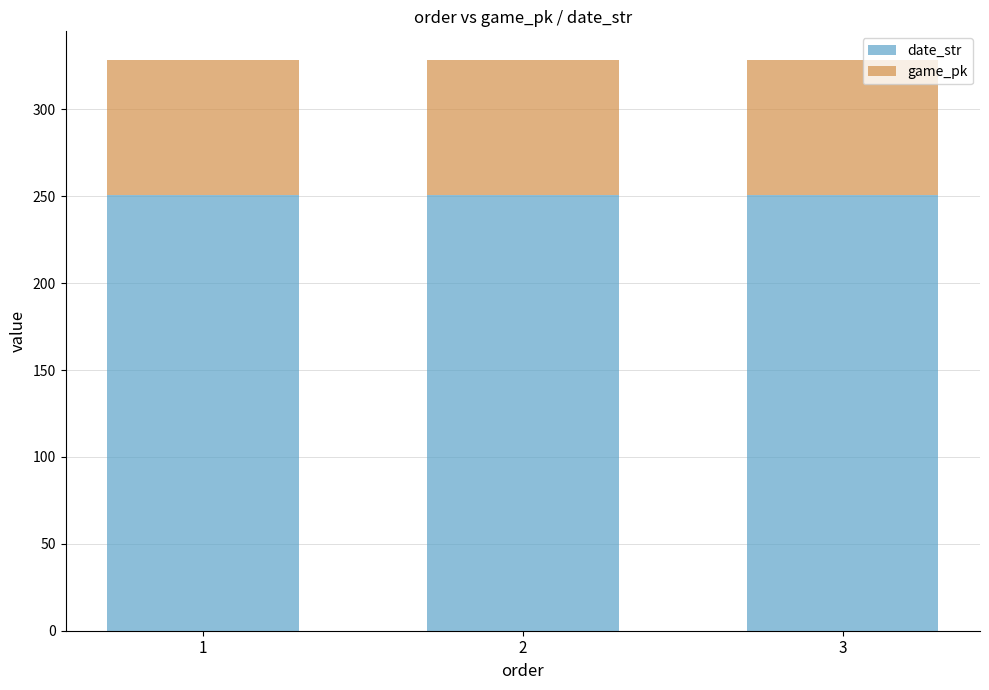

What is the total value across all series at 1?

328.5